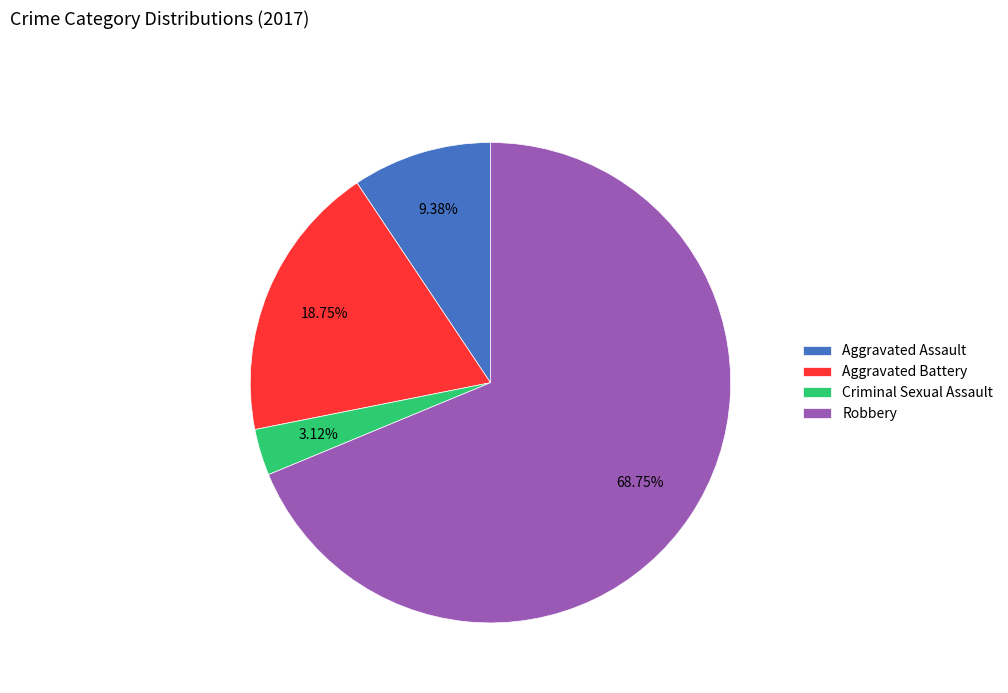

Which category has the smallest portion of the pie?

Criminal Sexual Assault